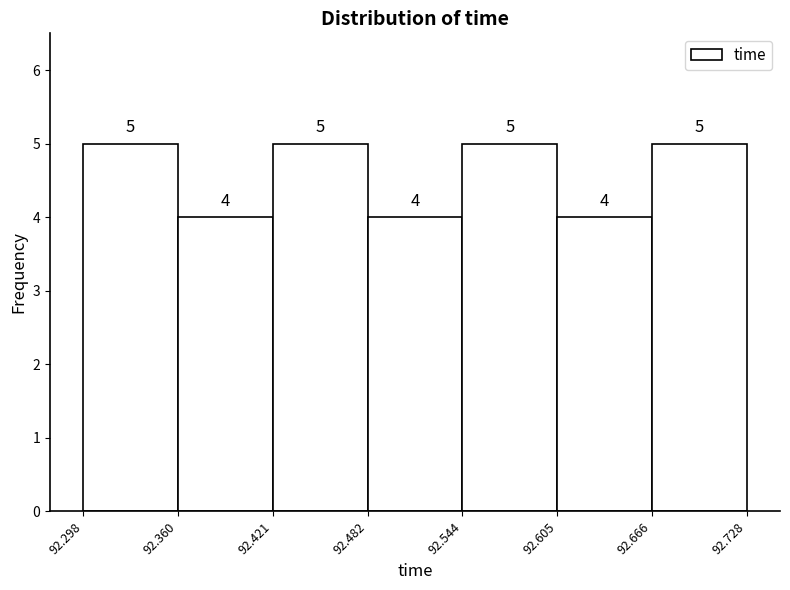

Reading left to right, transcribe this chart: for each bar, give the range it covers on the x-axis and its height.

92.298 to 92.360: 5
92.360 to 92.421: 4
92.421 to 92.482: 5
92.482 to 92.544: 4
92.544 to 92.605: 5
92.605 to 92.666: 4
92.666 to 92.728: 5